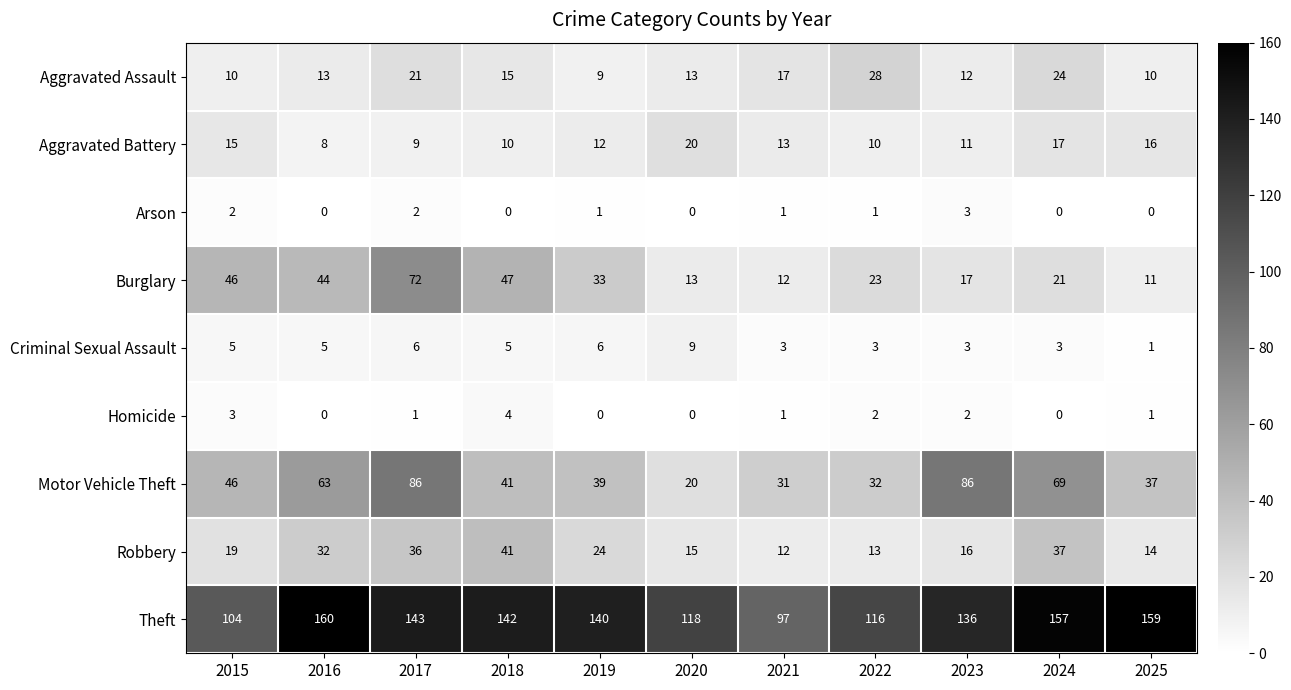

What is the difference between the maximum and minimum values in the Criminal Sexual Assault series?

8